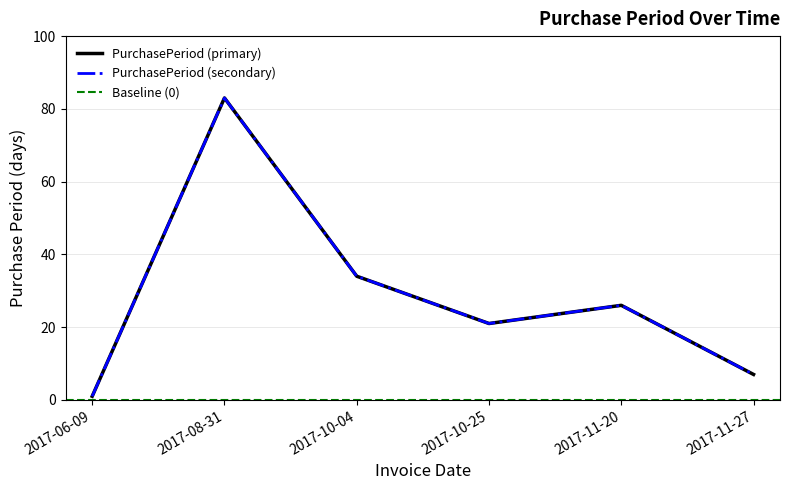

What is the difference between the second highest and minimum values?

33